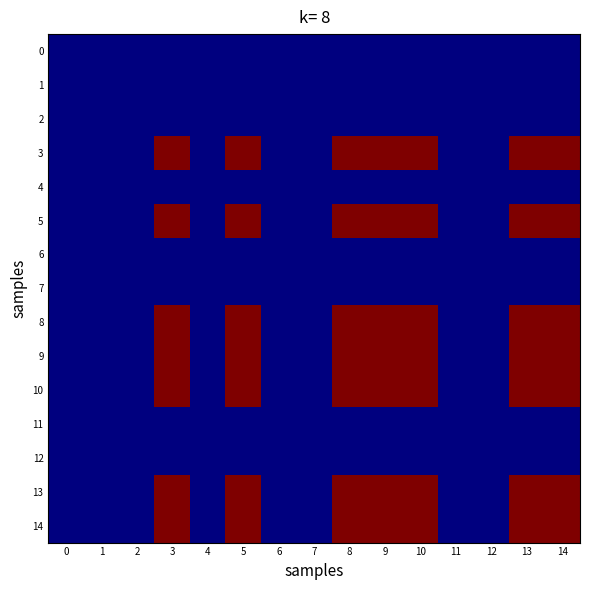

Which has a higher value, 2 or 0?

2